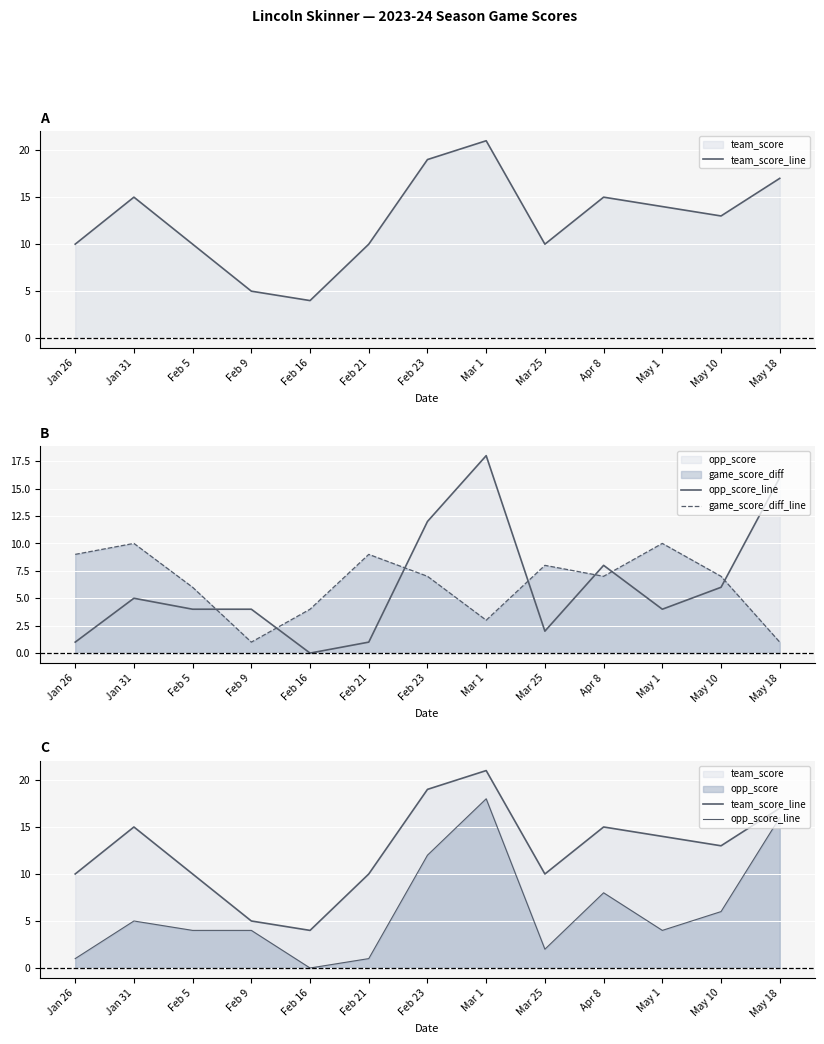

What is the label of the 7th point from the left?

Feb 23